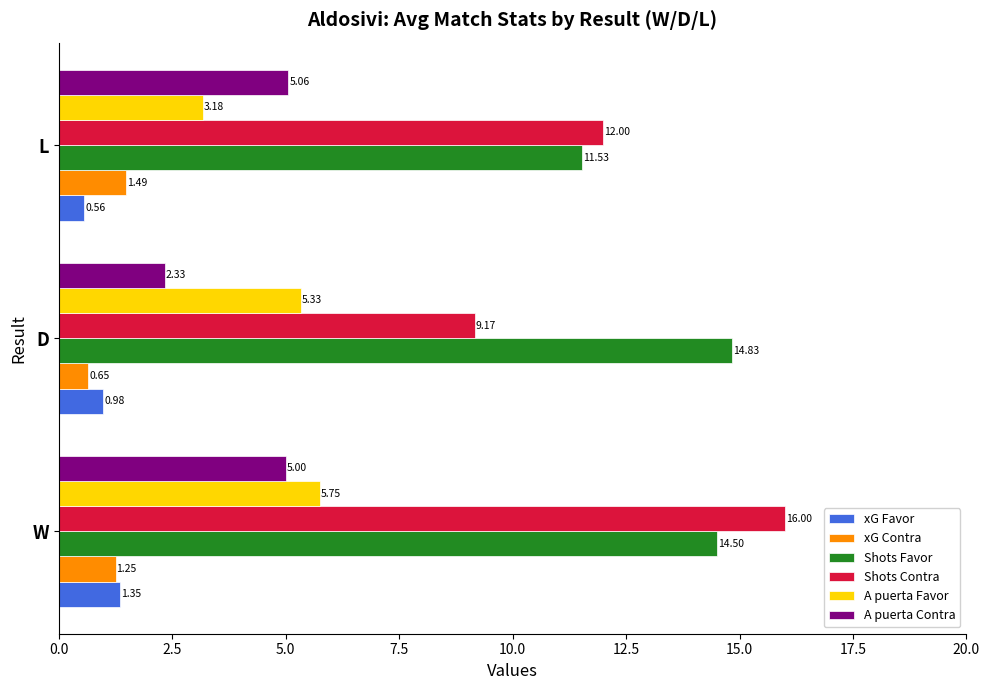

Rank the categories by Shots Favor value from lowest to highest.

L, W, D